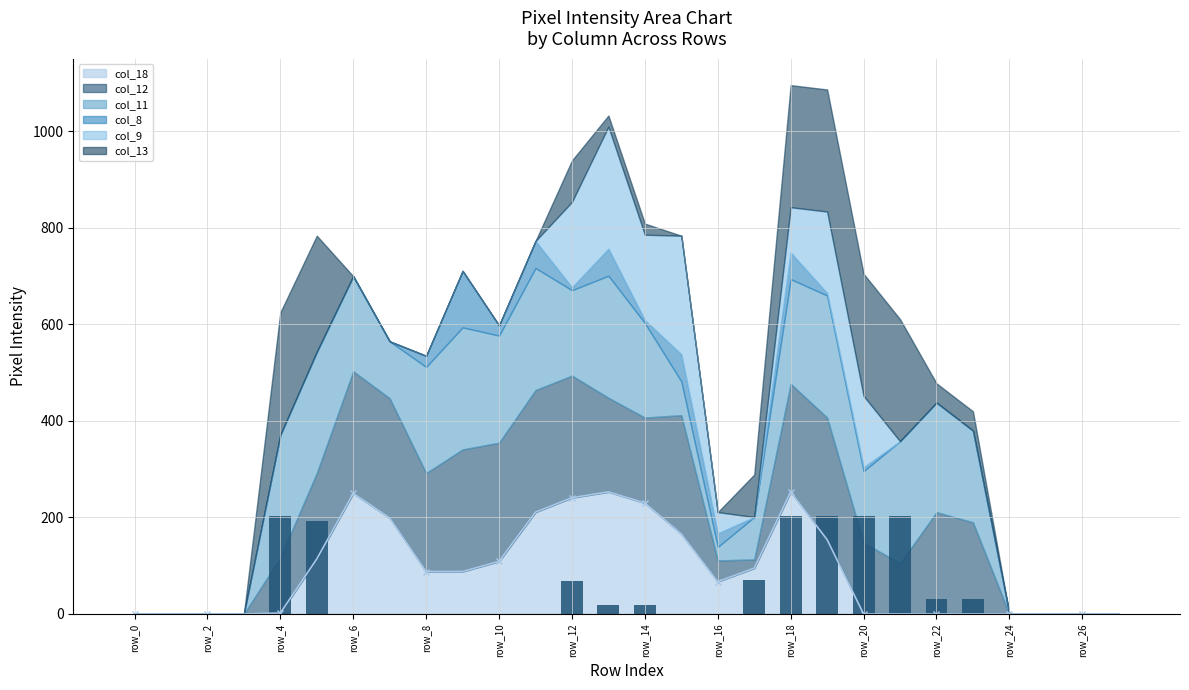

Reading right to left, extract all data points from this chart.

col_18: row_27=0	row_26=0	row_25=0	row_24=0	row_23=0	row_22=0	row_21=0	row_20=0	row_19=154	row_18=253	row_17=95	row_16=67	row_15=166	row_14=230	row_13=253	row_12=241	row_11=211	row_10=109	row_9=88	row_8=88	row_7=199	row_6=250	row_5=114	row_4=2	row_3=0	row_2=0	row_1=0	row_0=0
col_12: row_27=0	row_26=0	row_25=0	row_24=0	row_23=190	row_22=211	row_21=105	row_20=148	row_19=253	row_18=224	row_17=18	row_16=44	row_15=246	row_14=177	row_13=195	row_12=253	row_11=253	row_10=246	row_9=253	row_8=204	row_7=248	row_6=253	row_5=178	row_4=115	row_3=0	row_2=0	row_1=0	row_0=0
col_11: row_27=0	row_26=0	row_25=0	row_24=0	row_23=190	row_22=227	row_21=253	row_20=148	row_19=253	row_18=217	row_17=88	row_16=28	row_15=70	row_14=196	row_13=253	row_12=177	row_11=253	row_10=222	row_9=253	row_8=220	row_7=118	row_6=197	row_5=251	row_4=254	row_3=0	row_2=0	row_1=0	row_0=0
col_8: row_27=0	row_26=0	row_25=0	row_24=0	row_23=0	row_22=0	row_21=0	row_20=8	row_19=5	row_18=55	row_17=0	row_16=28	row_15=56	row_14=6	row_13=56	row_12=6	row_11=56	row_10=21	row_9=117	row_8=23	row_7=0	row_6=0	row_5=0	row_4=0	row_3=0	row_2=0	row_1=0	row_0=0
col_9: row_27=0	row_26=0	row_25=0	row_24=0	row_23=0	row_22=0	row_21=0	row_20=148	row_19=169	row_18=94	row_17=0	row_16=44	row_15=246	row_14=177	row_13=253	row_12=177	row_11=0	row_10=0	row_9=0	row_8=0	row_7=0	row_6=0	row_5=0	row_4=0	row_3=0	row_2=0	row_1=0	row_0=0
col_13: row_27=0	row_26=0	row_25=0	row_24=0	row_23=40	row_22=40	row_21=253	row_20=253	row_19=253	row_18=253	row_17=88	row_16=0	row_15=0	row_14=23	row_13=23	row_12=86	row_11=0	row_10=0	row_9=0	row_8=0	row_7=0	row_6=0	row_5=241	row_4=254	row_3=0	row_2=0	row_1=0	row_0=0